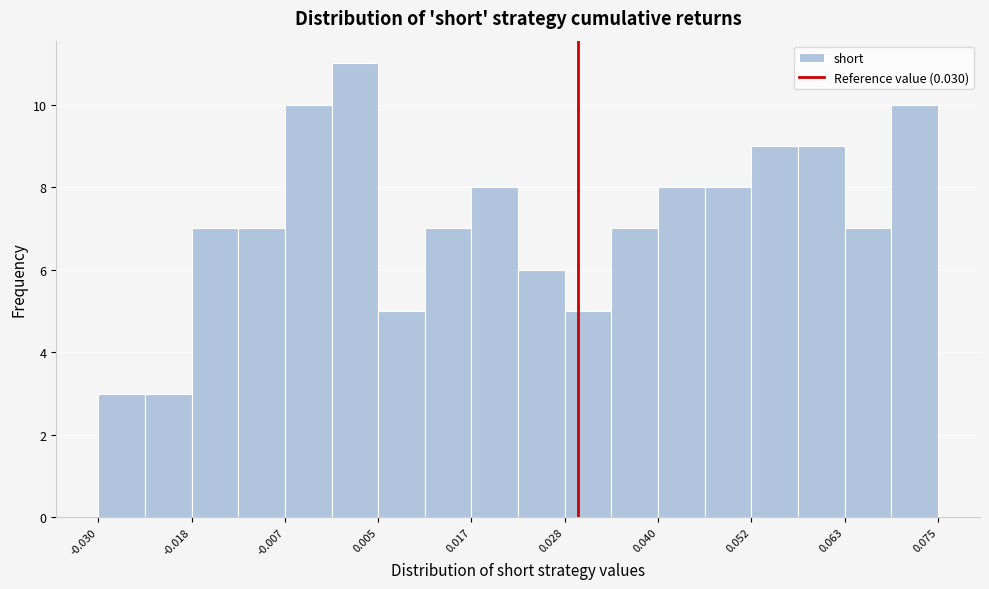

Around what value on the x-axis is the tallest bar? Give the approximate position of its centre, as read against the axis.

0.002